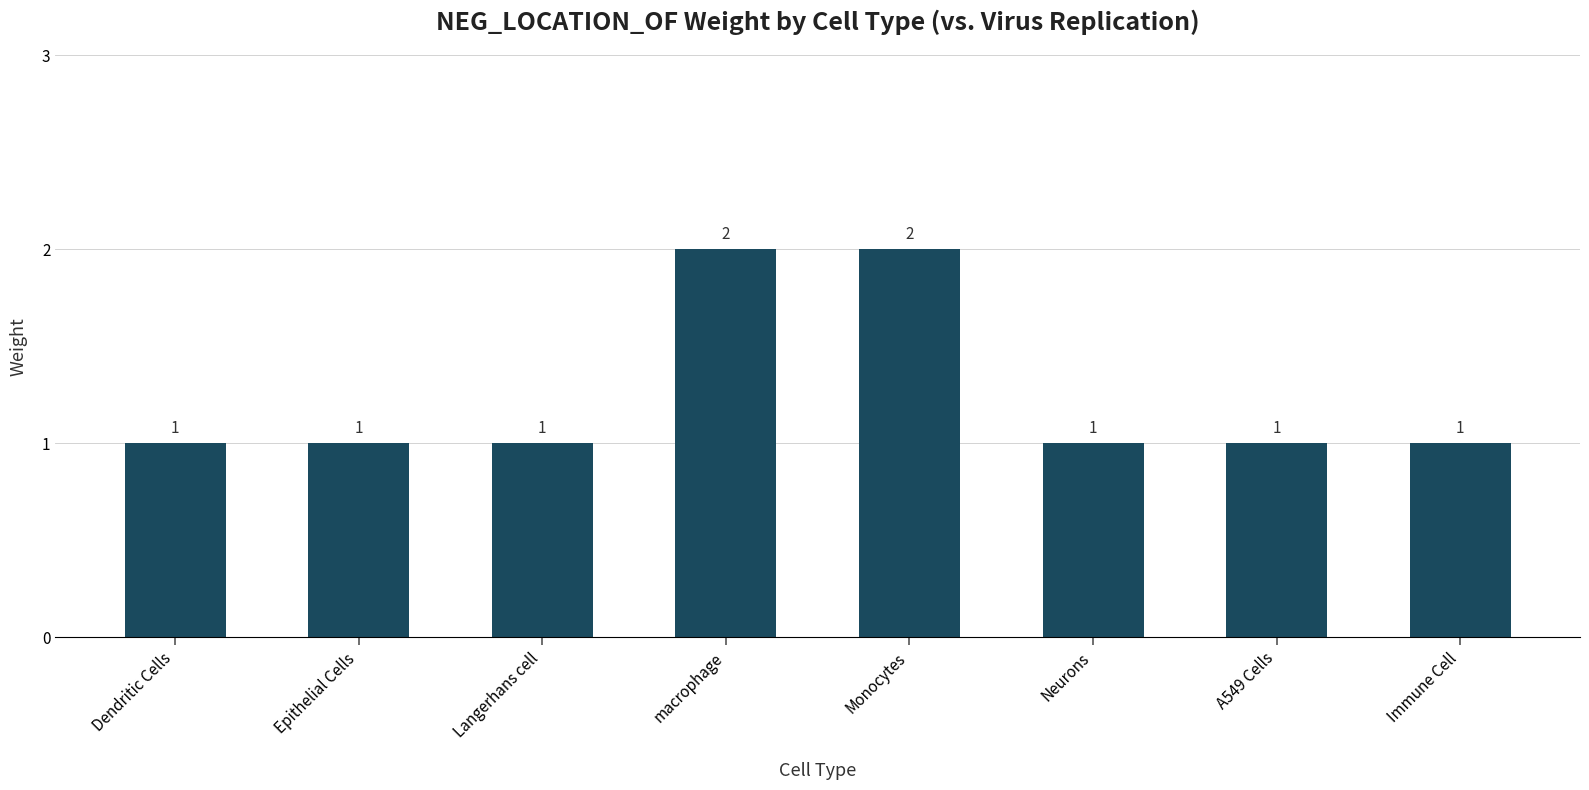

Which has a higher value, Langerhans cell or Monocytes?

Monocytes